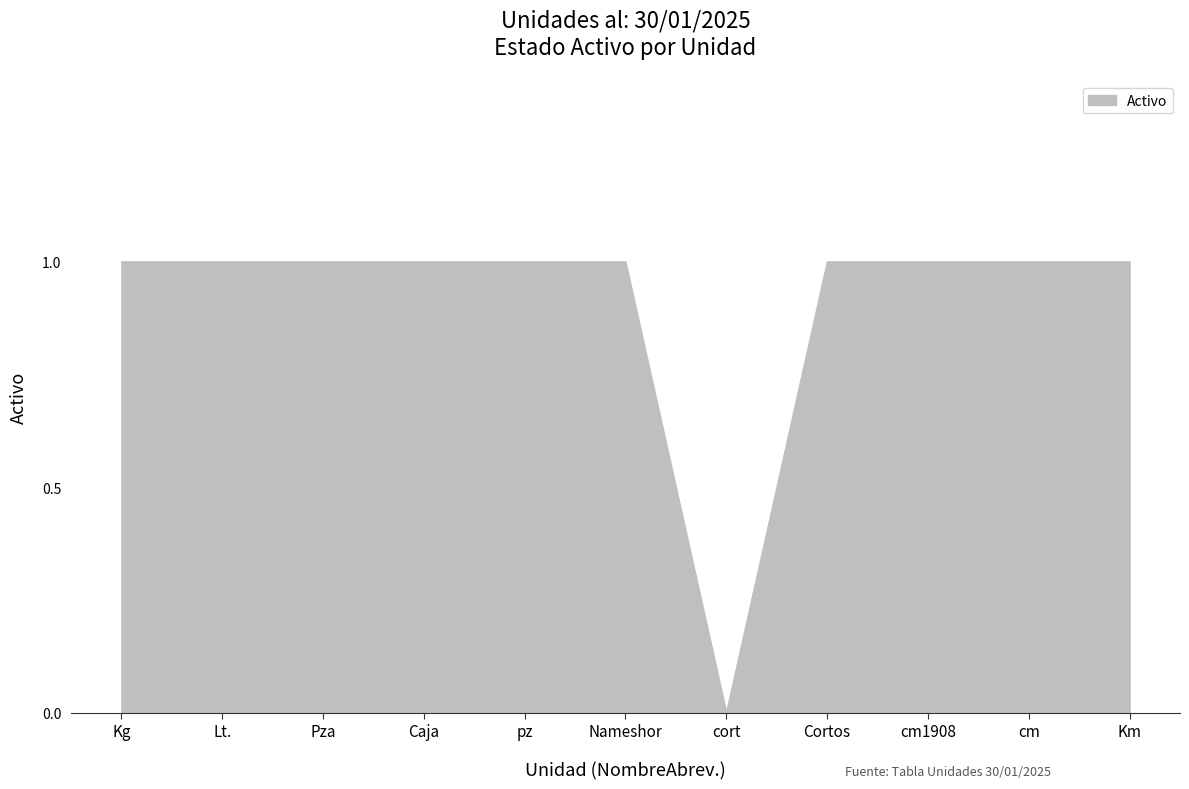

The chart shows a value of 0 at Kg. True or false?

False